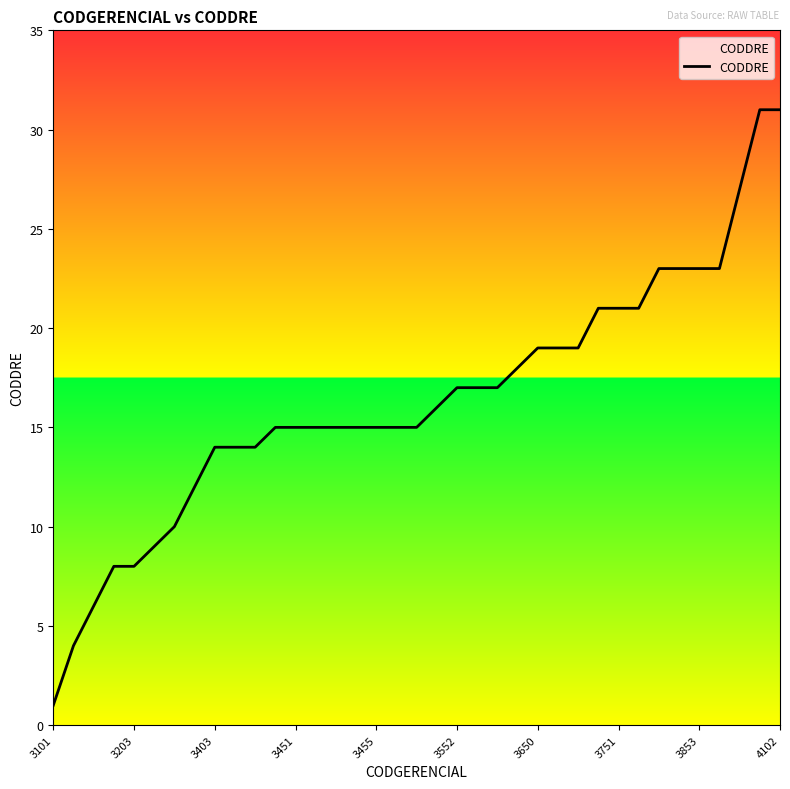

What is the maximum value shown in the chart?

31